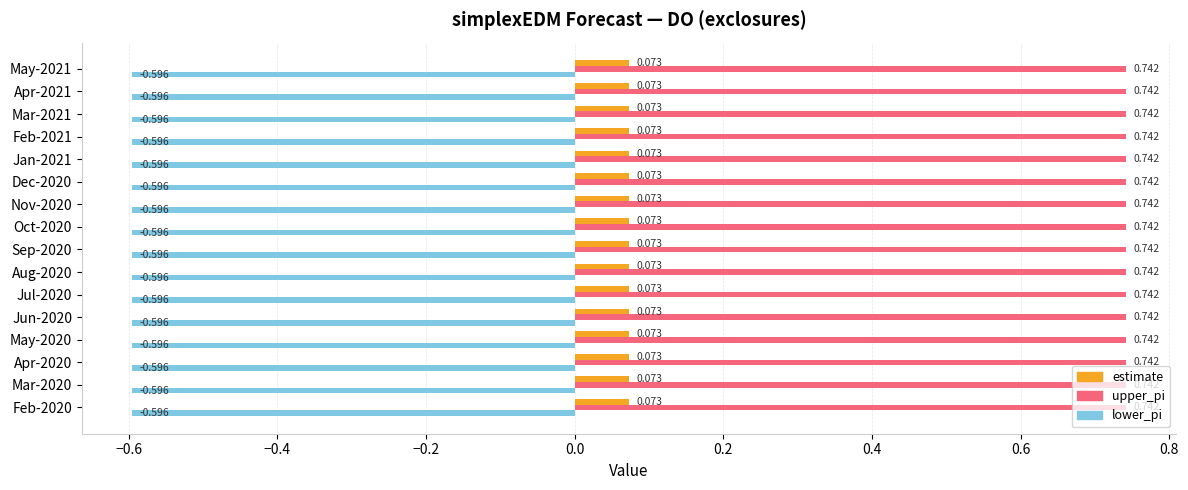

Rank the series by their maximum value, from lowest to highest.

lower_pi, estimate, upper_pi